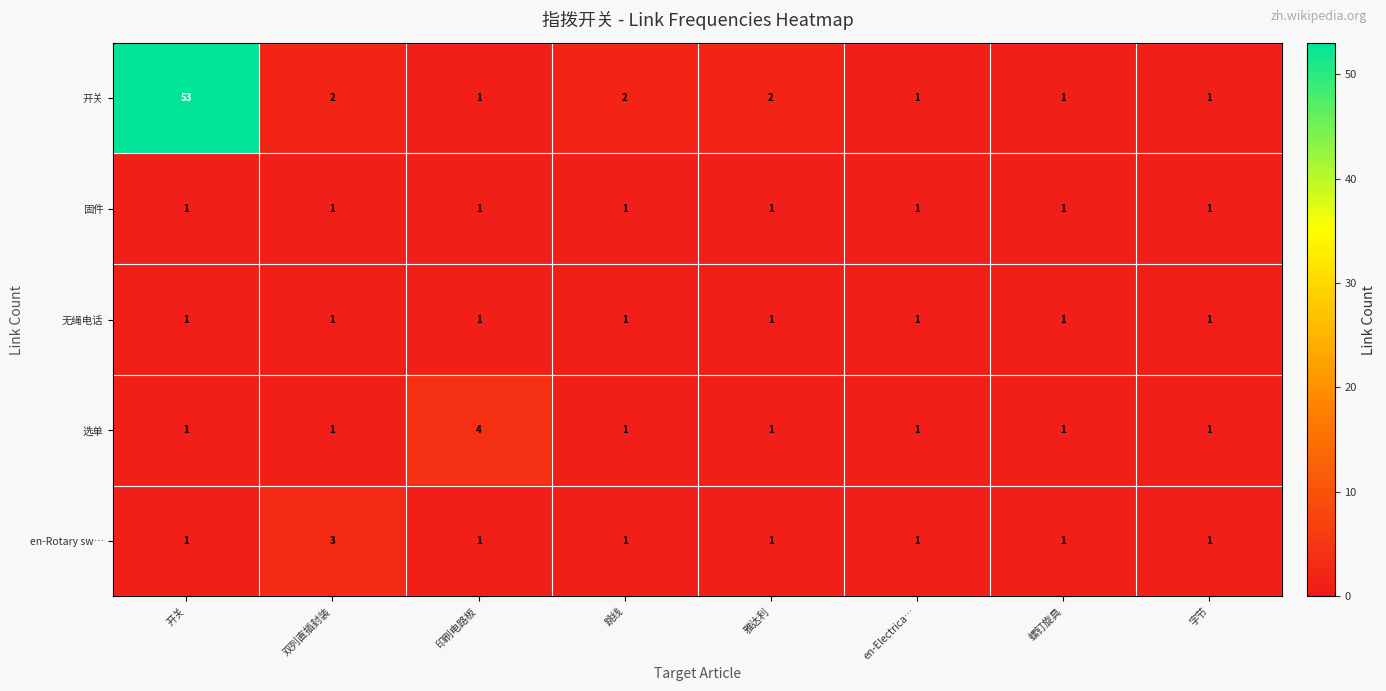

Between 开关 and 螺钉旋具, which series saw the biggest shift?

开关